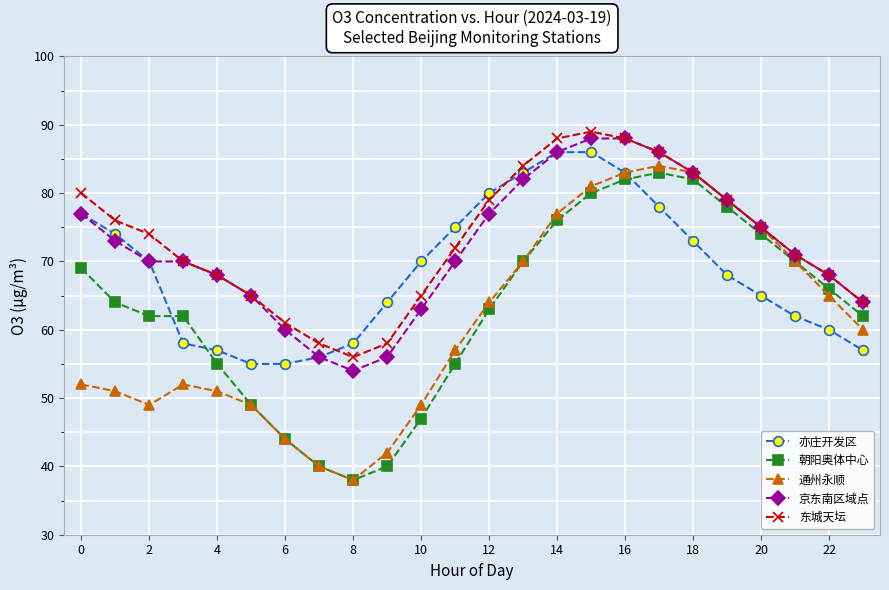

What is the difference between the maximum and second lowest values in the 亦庄开发区 series?

31